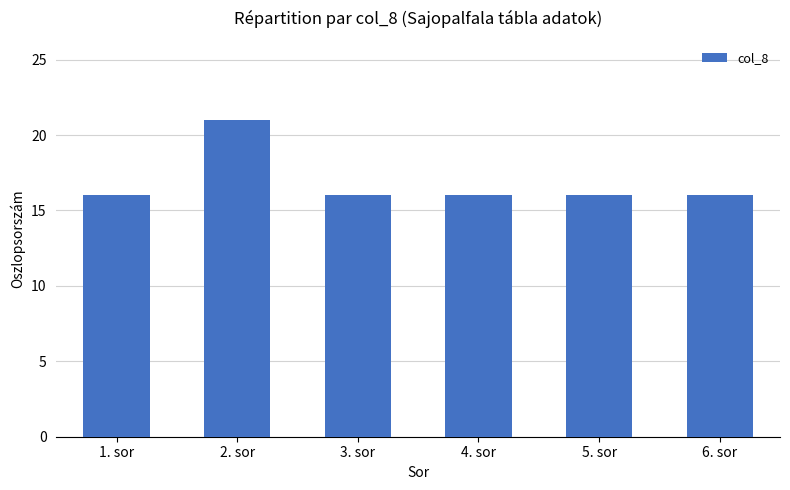

True or false: the data shows 16 at 1. sor.

True